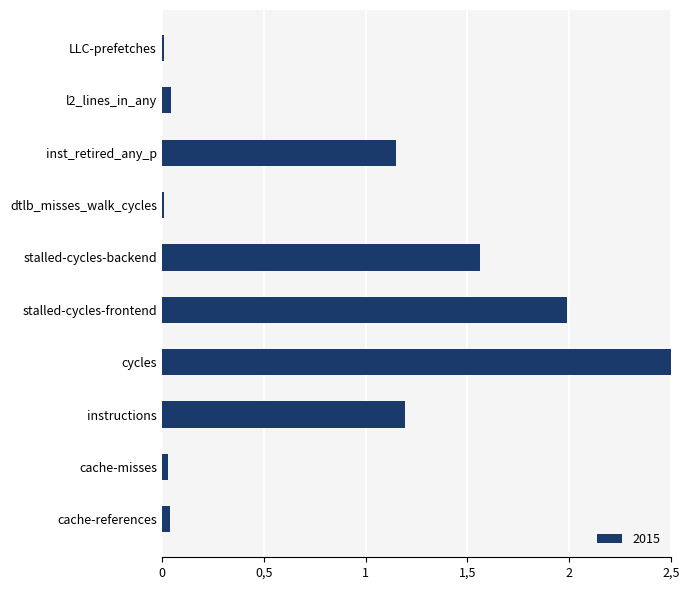

List the labels in order of value, largest first.

cycles, stalled-cycles-frontend, stalled-cycles-backend, instructions, inst_retired_any_p, l2_lines_in_any, cache-references, cache-misses, LLC-prefetches, dtlb_misses_walk_cycles